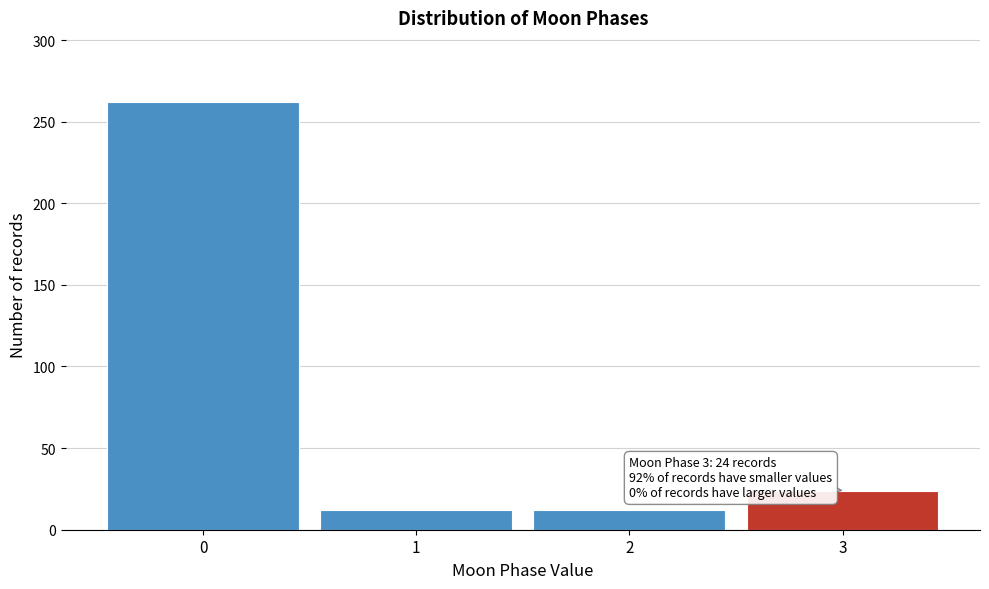

Reading right to left, what are all the values shown in this chart?

24	12	12	262